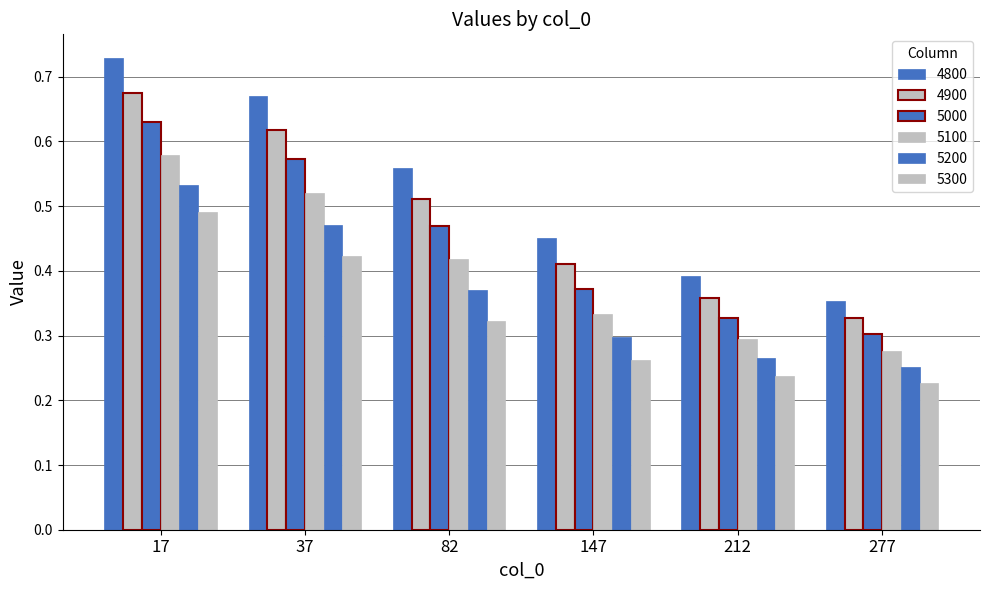

How many distinct data groups are displayed?

6